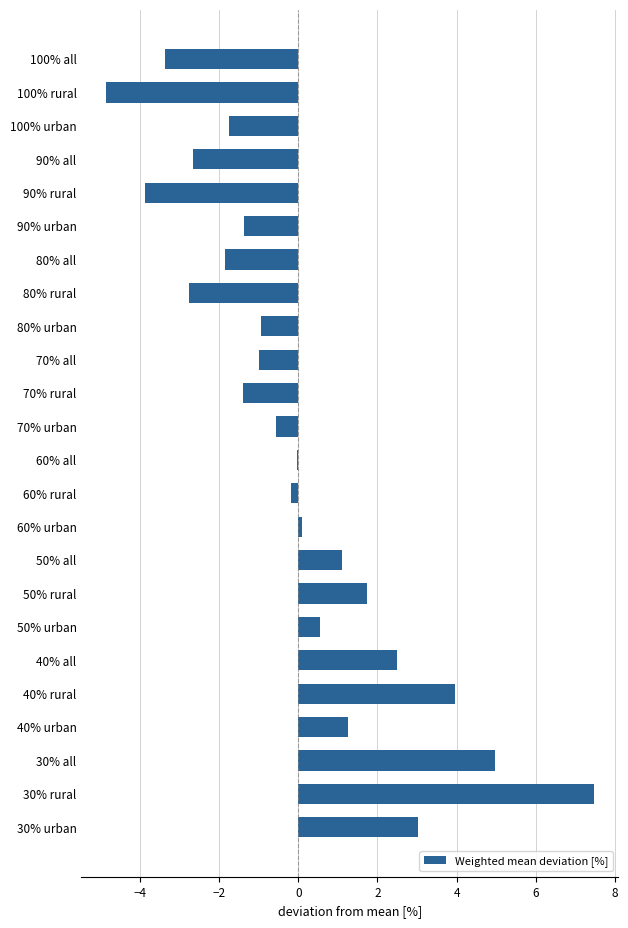

Count the number of data series in this chart.

1